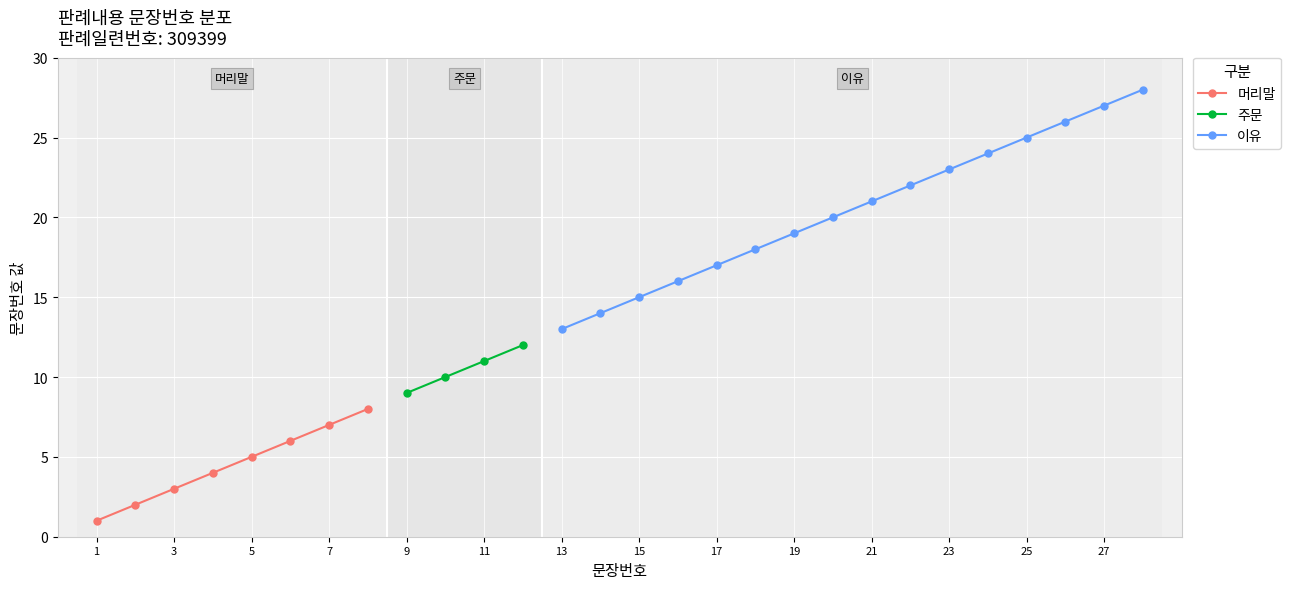

True or false: 구분_numeric and 문장번호 cross at least once.

False